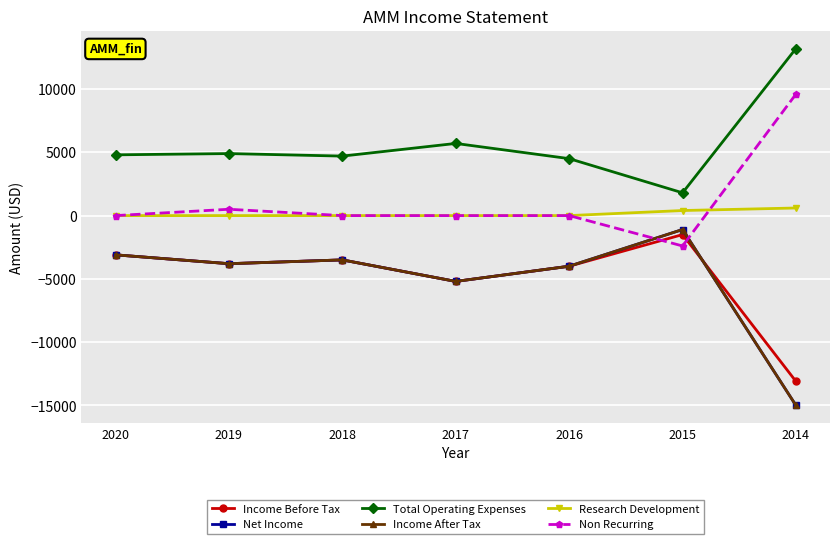

At 2016, list the series in order from largest to smallest.

Total Operating Expenses, Research Development, Non Recurring, Income Before Tax, Net Income, Income After Tax